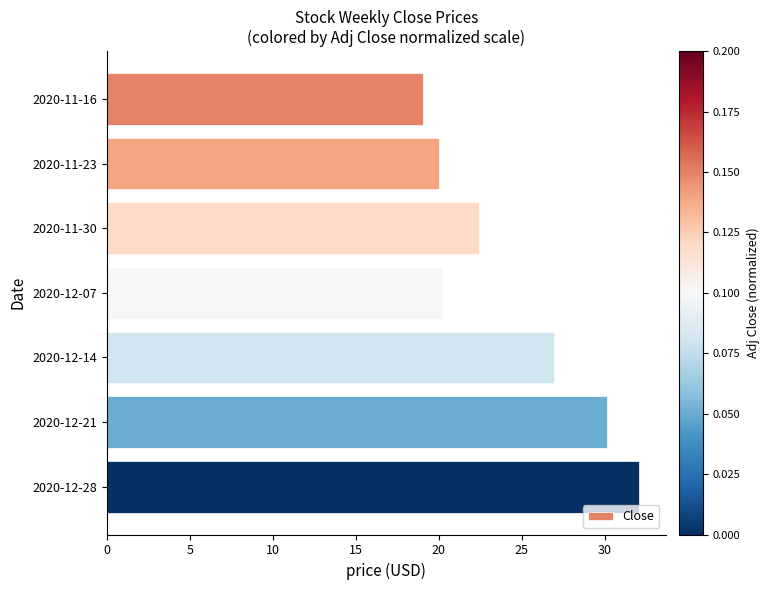

What is the smallest value displayed?

19.1